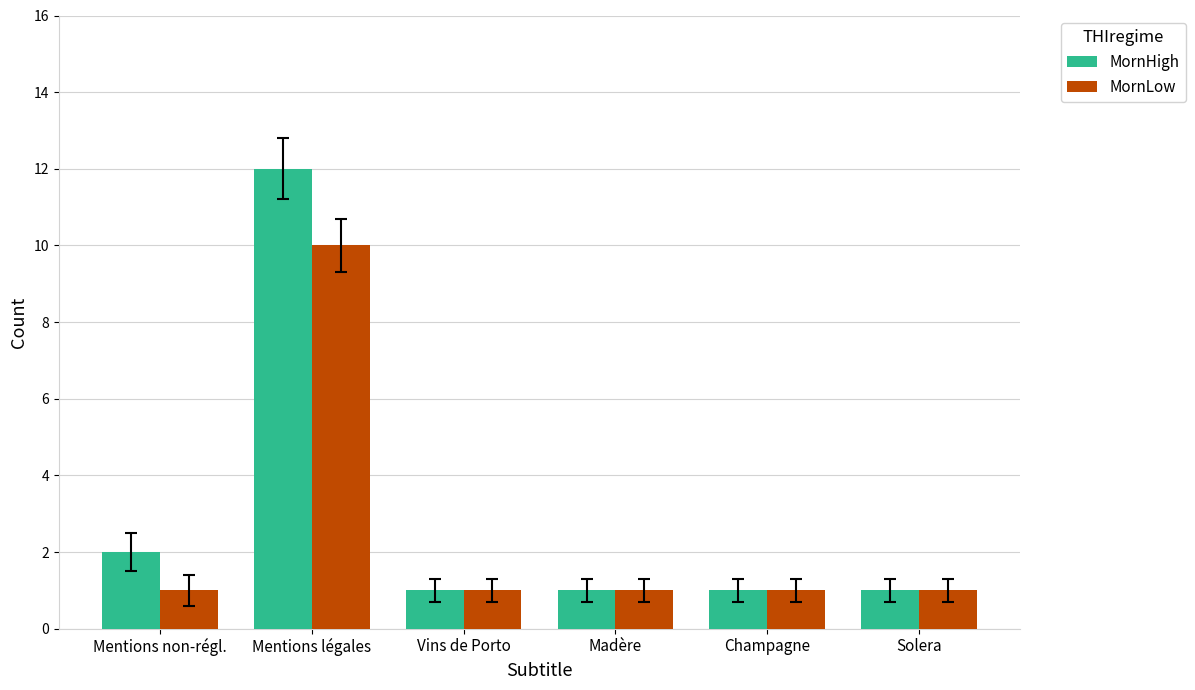

Reading left to right, list all the values displayed in this chart.

MornHigh: 2	12	1	1	1	1
MornLow: 1	10	1	1	1	1